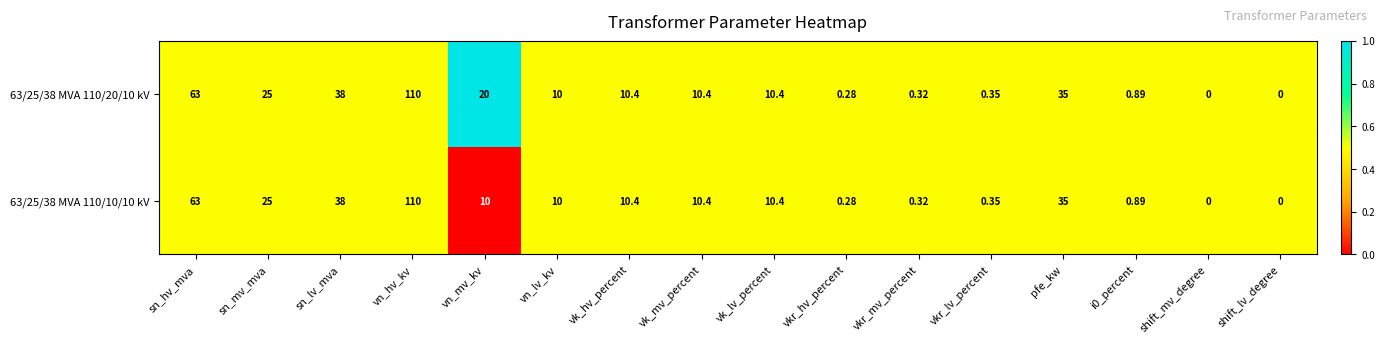

Is the value of 63/25/38 MVA 110/20/10 kV at vn_hv_kv greater than the value of 63/25/38 MVA 110/10/10 kV at shift_mv_degree?

Yes